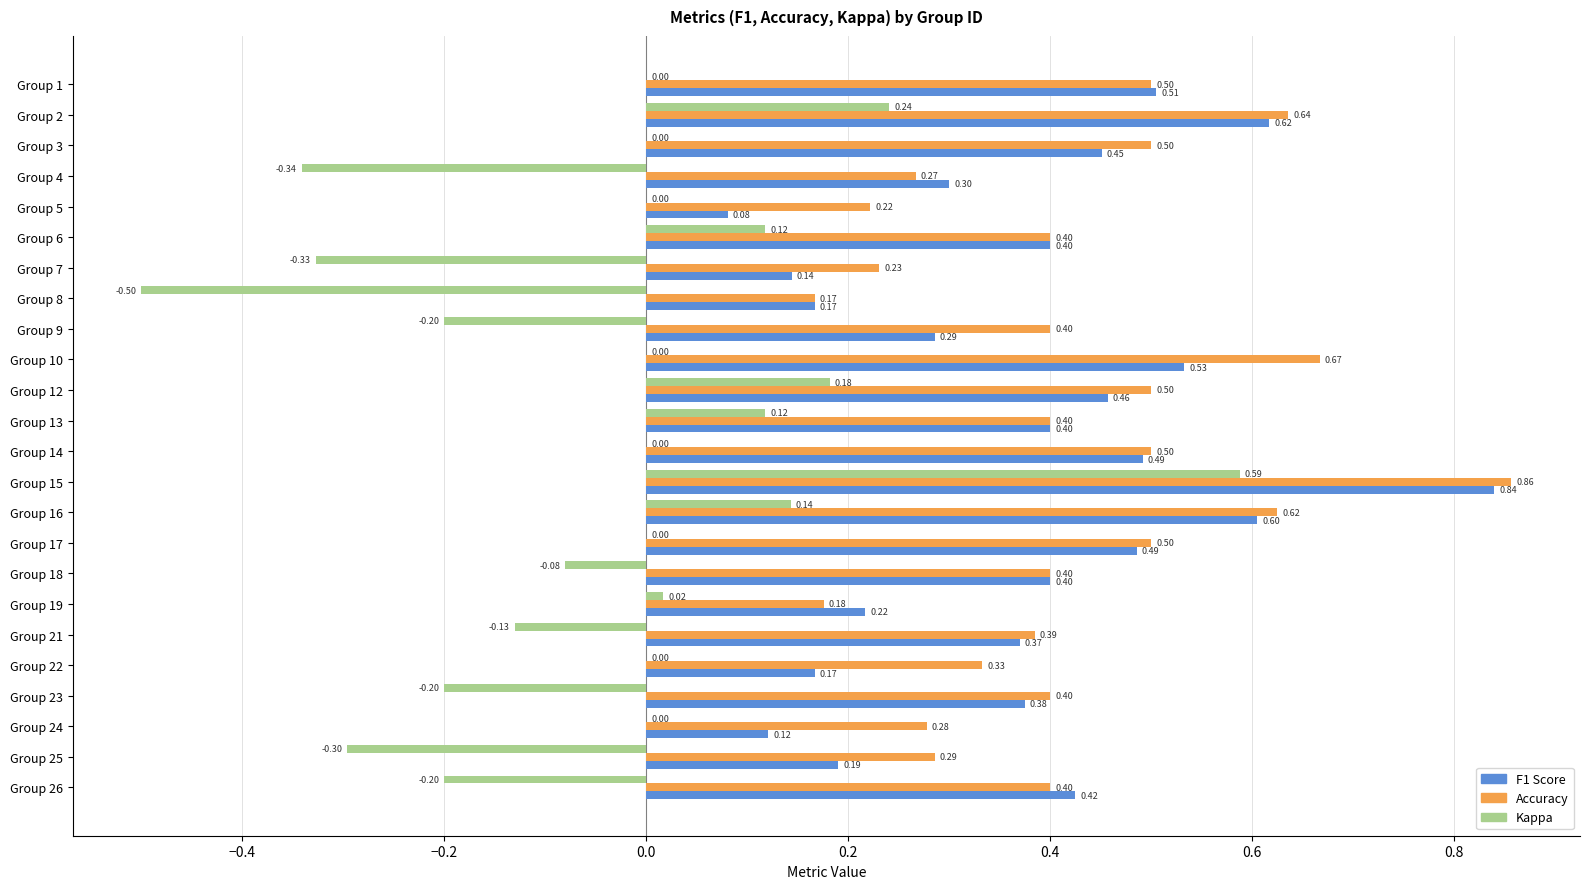

What is the total value across all series at Group 9?

0.5